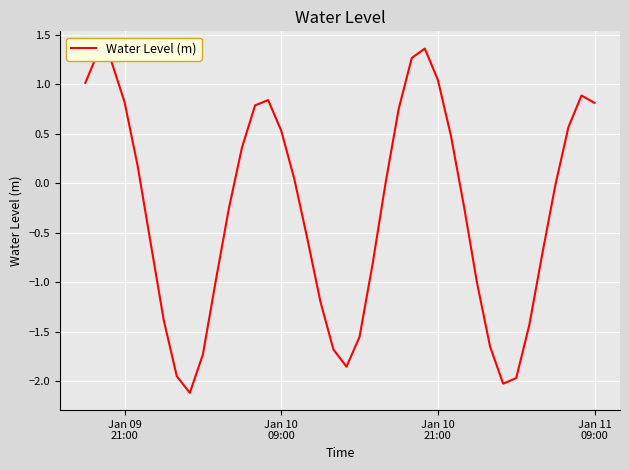

True or false: the data has more than 1 interior local peaks.

True